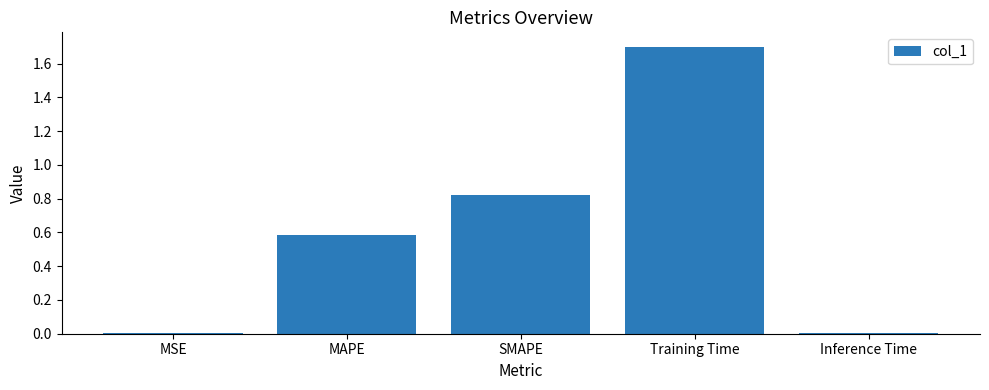

What is the sum of all values?

3.1